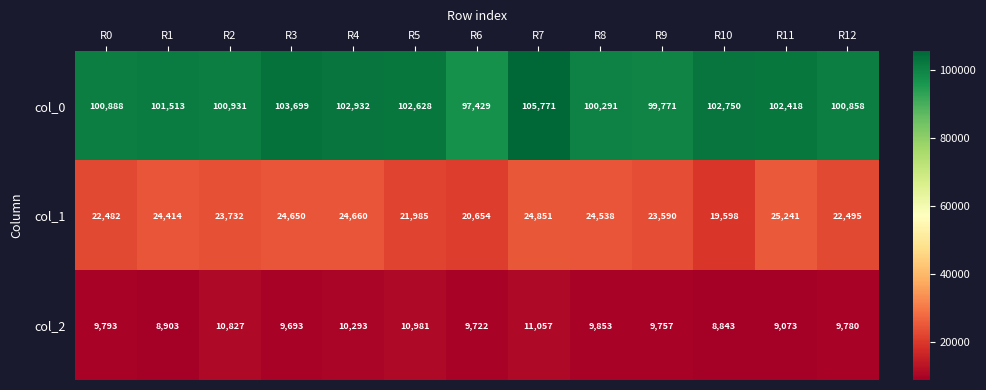

What is the spread (max minus min) of values at R12?

91078